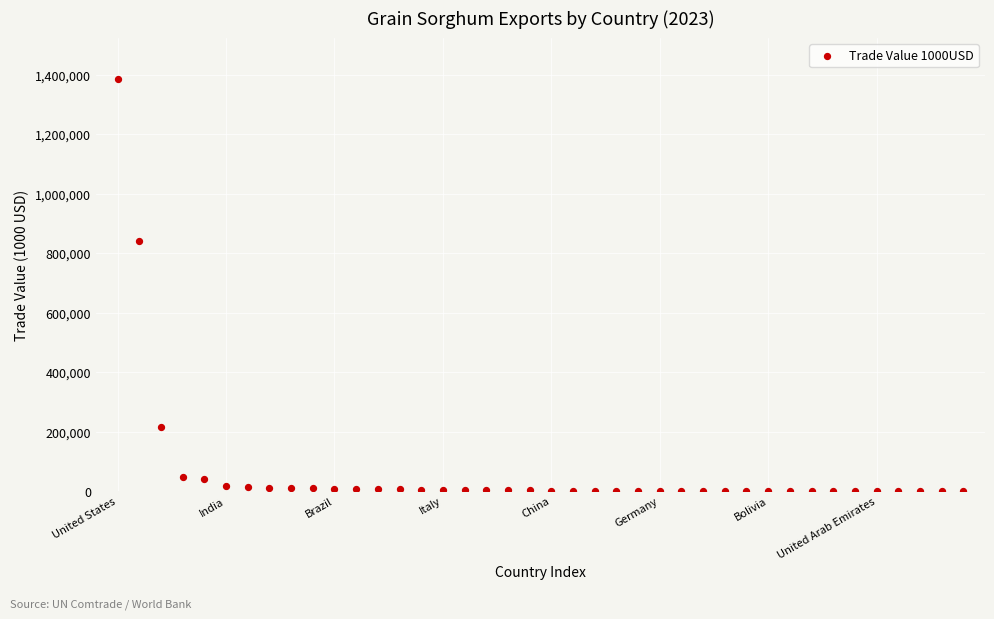

What Y value in the scatter plot is closest to 692848?

842748.5